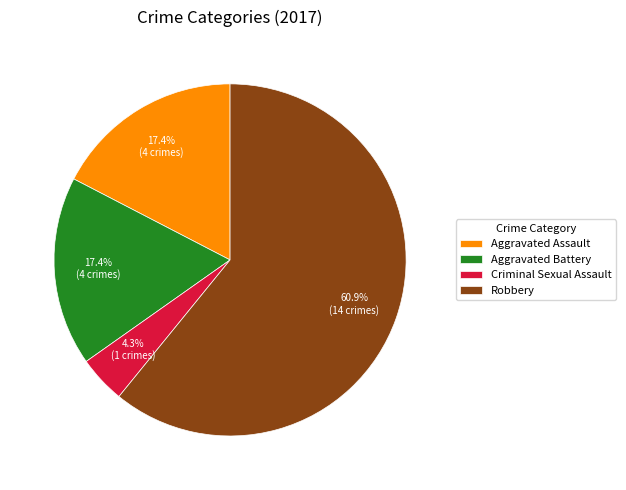

Which has a higher value, Criminal Sexual Assault or Aggravated Assault?

Aggravated Assault